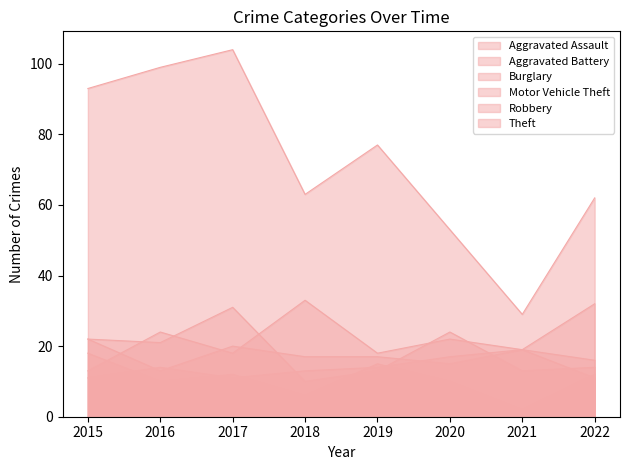

Reading left to right, transcribe all the data shown in this chart.

Aggravated Assault: 2015=11	2016=14	2017=11	2018=13	2019=14	2020=17	2021=19	2022=11
Aggravated Battery: 2015=22	2016=13	2017=20	2018=17	2019=17	2020=15	2021=19	2022=16
Burglary: 2015=18	2016=10	2017=12	2018=6	2019=15	2020=10	2021=2	2022=12
Motor Vehicle Theft: 2015=13	2016=24	2017=18	2018=33	2019=18	2020=22	2021=19	2022=32
Robbery: 2015=22	2016=21	2017=31	2018=10	2019=13	2020=24	2021=13	2022=14
Theft: 2015=93	2016=99	2017=104	2018=63	2019=77	2020=53	2021=29	2022=62